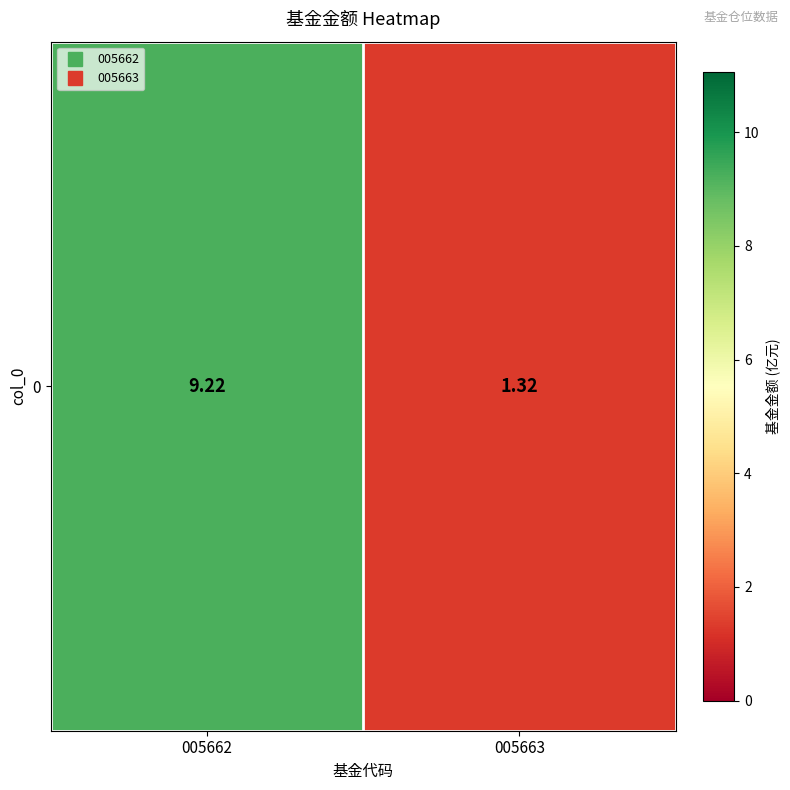

Is it true that the value at 005663 is 0.8?

False